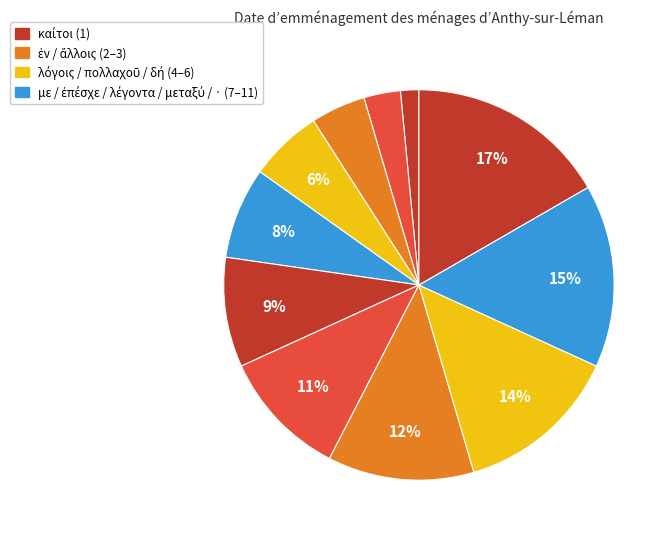

Count the number of slices in the pie.

11